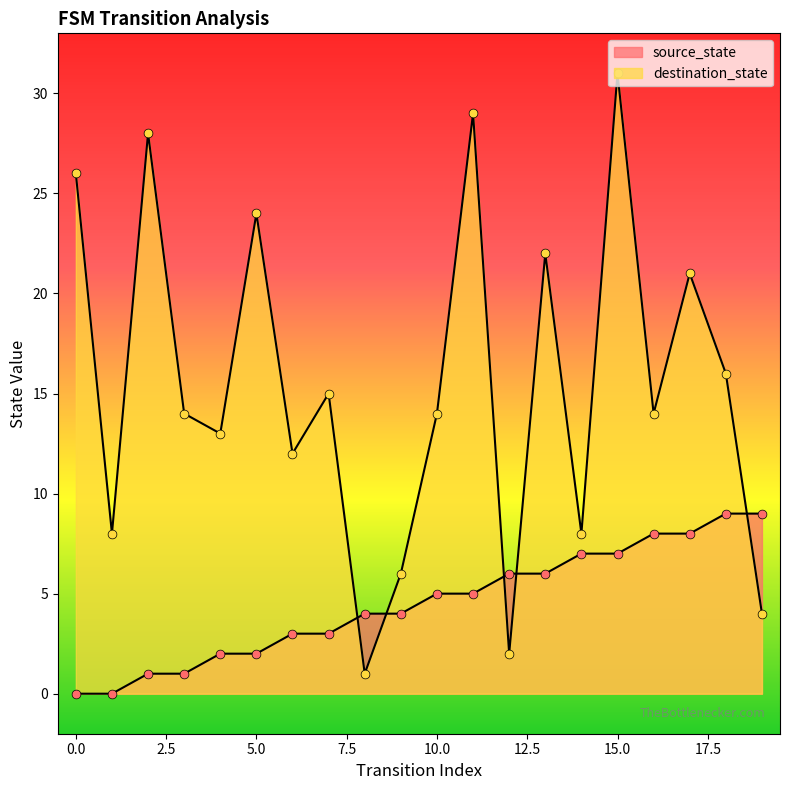

At which category is the sum across all series the highest?

15